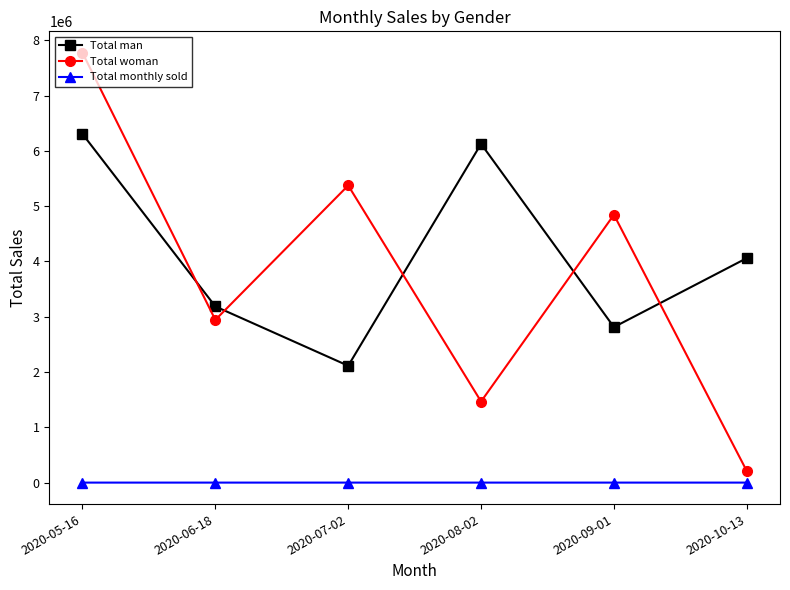

How many values in the Total woman series are below 4843885?

3